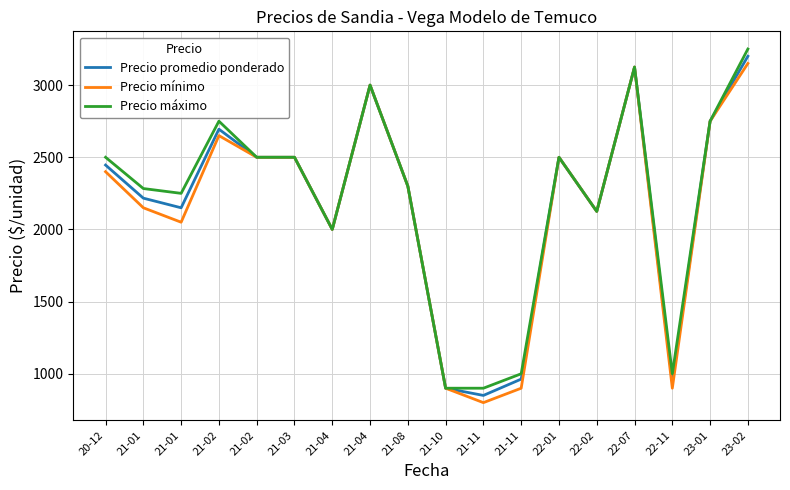

At which category does Precio máximo reach its first local valley?

21-01